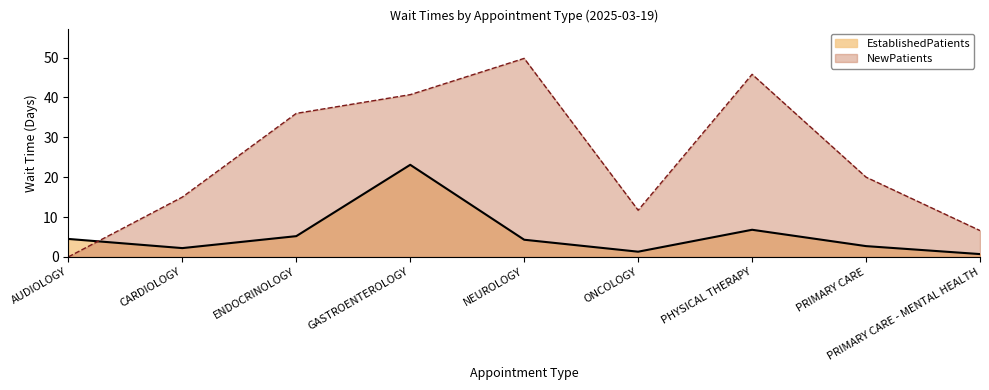

Where is the first local maximum for EstablishedPatients?

GASTROENTEROLOGY